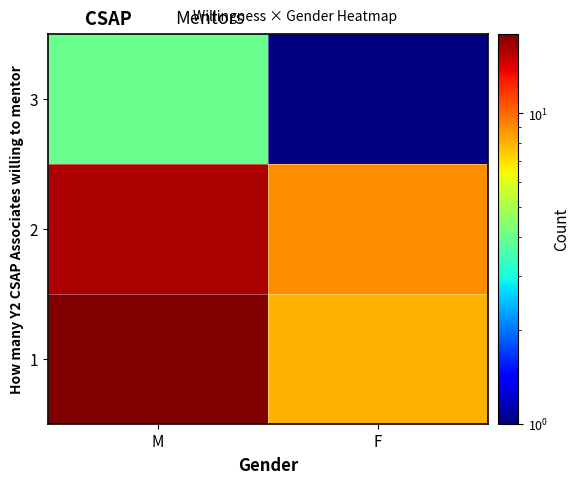

Rank the series by their maximum value, from highest to lowest.

1, 2, 3